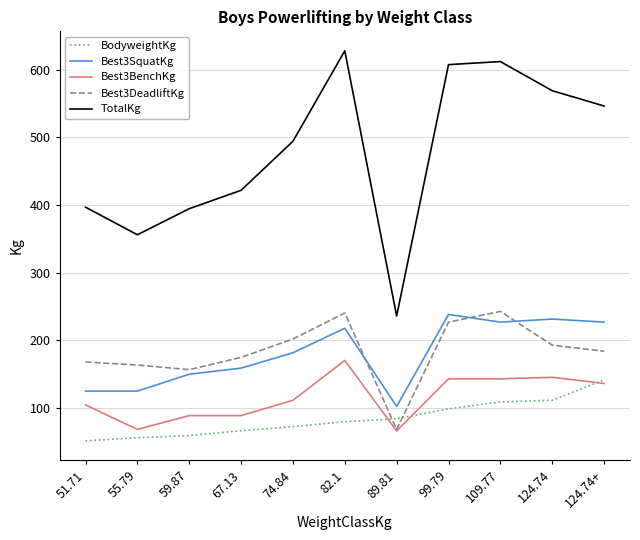

True or false: Best3DeadliftKg has a value of 226.8 at 99.79.

True